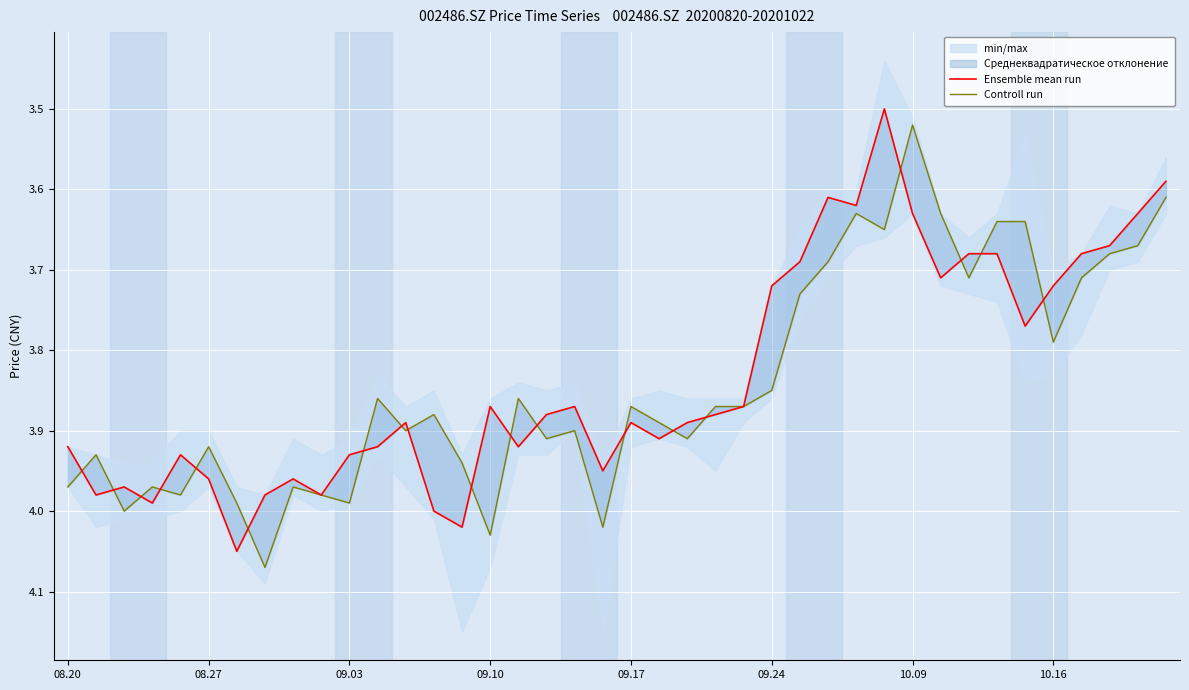

Between 10 and 36, which series saw the biggest shift?

Controll run